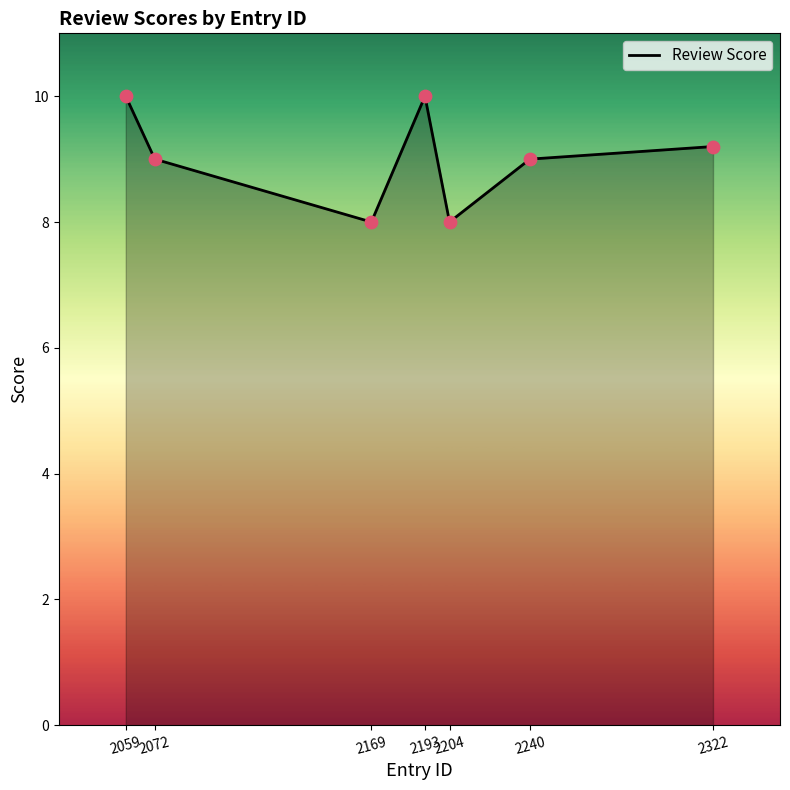

What is the ratio of the value at 2240 to the value at 2072?

1.0